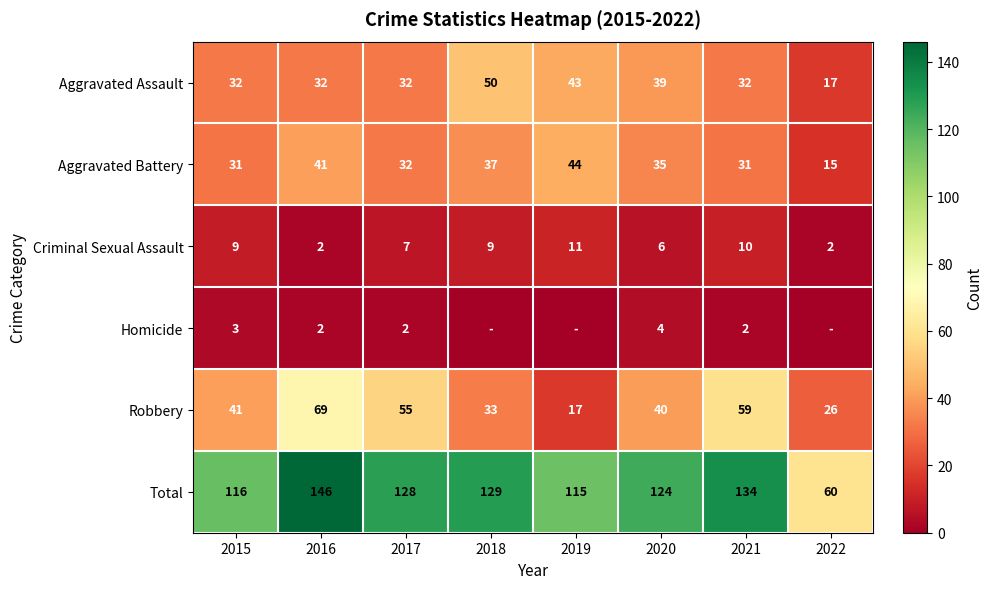

What is the spread (max minus min) of values at 2020?

120